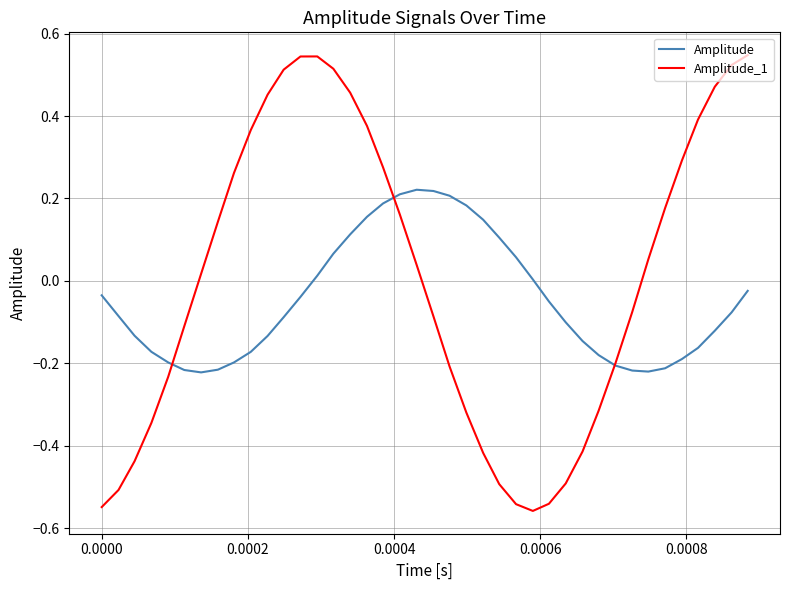

Is this an area chart (filled region under the line)?

No